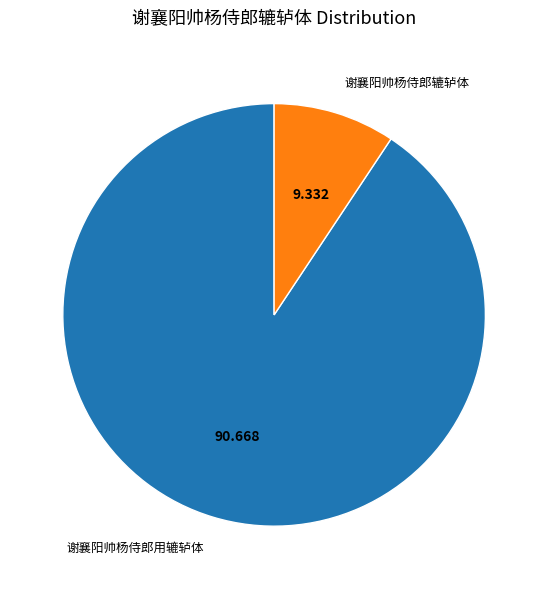

Is there any slice that represents more than half of the pie?

Yes